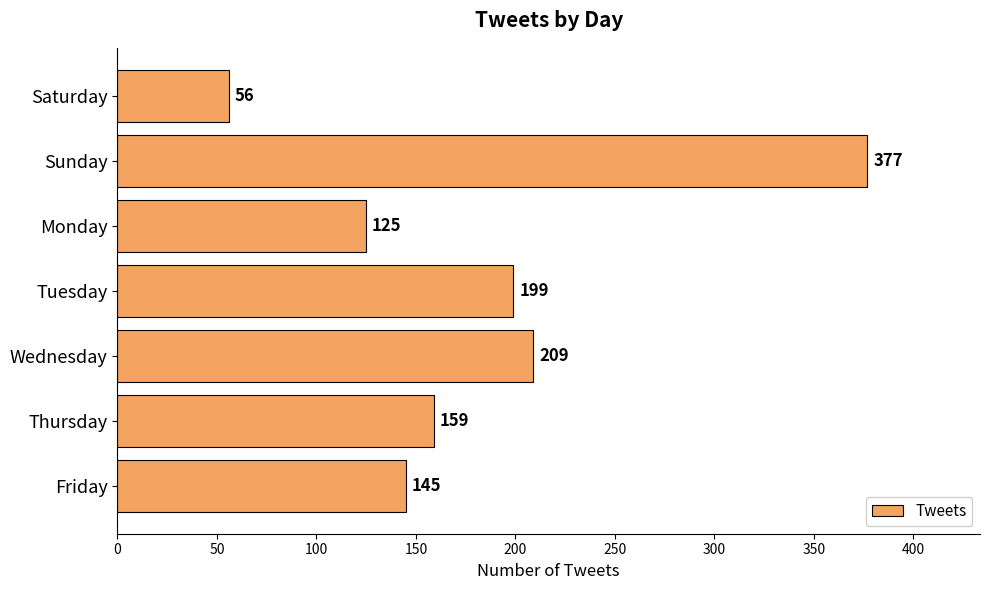

Rank the categories by value from lowest to highest.

Saturday, Monday, Friday, Thursday, Tuesday, Wednesday, Sunday